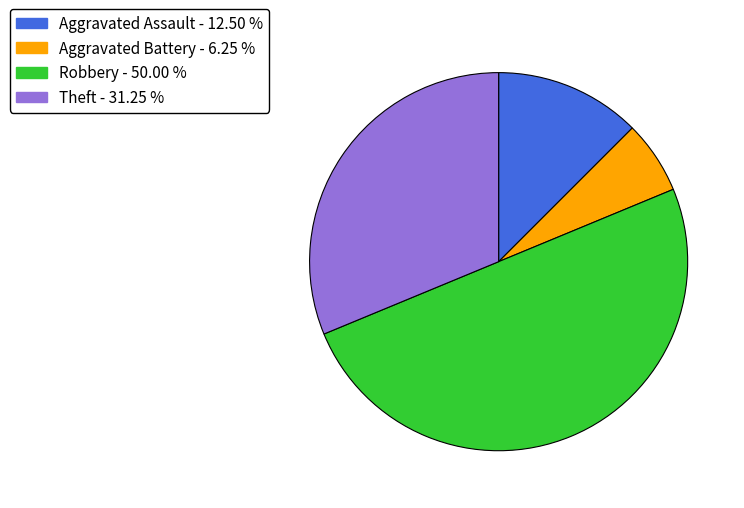

Rank the categories by value from highest to lowest.

Robbery - 50.00 %, Theft - 31.25 %, Aggravated Assault - 12.50 %, Aggravated Battery - 6.25 %